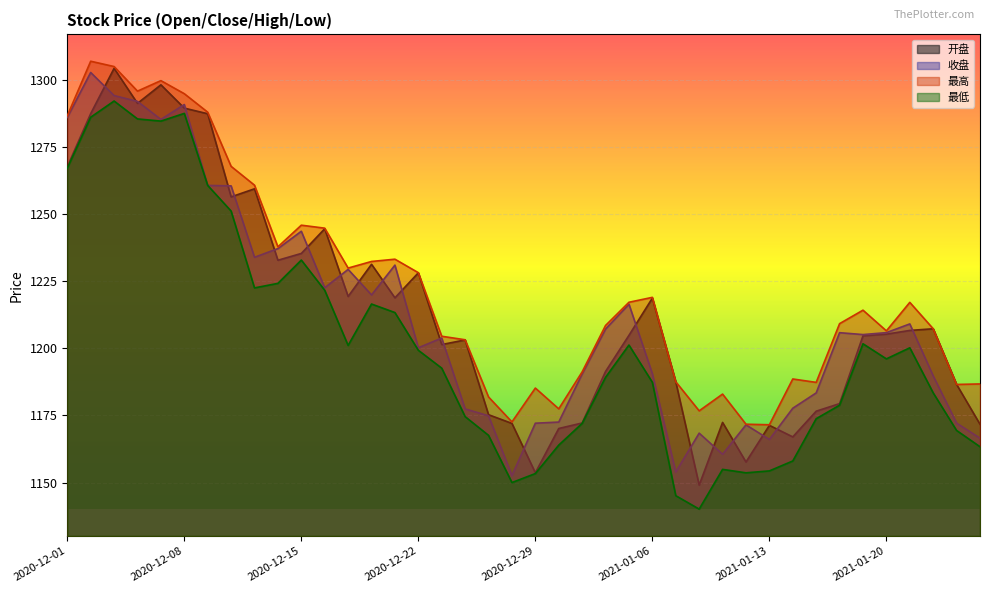

Reading left to right, transcribe all the data shown in this chart.

开盘: 1267.7	1287.5	1304.4	1291.3	1298.2	1289.5	1287.4	1256.5	1259.5	1232.8	1235.4	1244.6	1219.4	1231.3	1218.8	1228.2	1201.4	1203.2	1175.3	1172.0	1153.6	1170.2	1172.2	1191.4	1204.9	1218.7	1187.6	1149.0	1172.4	1157.7	1171.3	1167.0	1176.6	1179.4	1204.7	1205.3	1206.7	1207.3	1186.6	1171.7
收盘: 1286.1	1302.8	1294.2	1292.0	1285.3	1290.9	1260.7	1260.6	1234.0	1237.2	1243.7	1222.6	1229.4	1219.9	1231.0	1200.2	1203.9	1177.5	1174.9	1152.6	1172.1	1172.5	1190.5	1207.2	1216.5	1190.6	1153.9	1168.4	1160.5	1171.5	1166.1	1177.7	1183.4	1205.8	1205.2	1205.9	1209.1	1189.8	1172.2	1166.5
最高: 1286.7	1307.0	1305.0	1295.9	1299.8	1294.9	1288.0	1267.8	1260.8	1237.8	1245.9	1244.8	1229.9	1232.4	1233.2	1228.2	1204.5	1203.2	1181.9	1172.6	1185.2	1177.5	1191.2	1208.5	1217.2	1219.0	1187.6	1176.7	1183.0	1171.7	1171.5	1188.6	1187.3	1209.2	1214.2	1206.5	1217.2	1207.3	1186.6	1186.8
最低: 1267.2	1286.1	1292.2	1285.5	1284.7	1287.6	1260.7	1251.2	1222.5	1224.2	1232.9	1221.7	1201.1	1216.5	1213.3	1199.3	1192.6	1174.6	1167.6	1150.0	1153.3	1164.0	1172.0	1189.2	1201.2	1187.4	1145.1	1140.1	1154.9	1153.6	1154.3	1158.0	1173.8	1178.8	1201.7	1196.1	1200.2	1183.4	1169.4	1163.3